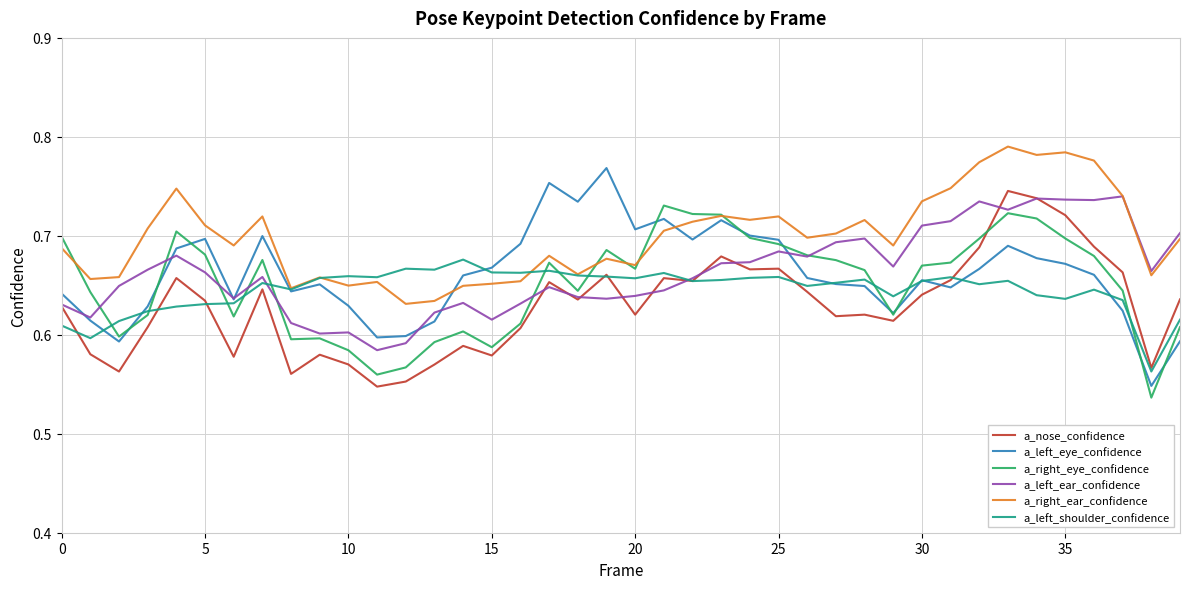

Which series has the largest total across all categories?

a_right_ear_confidence